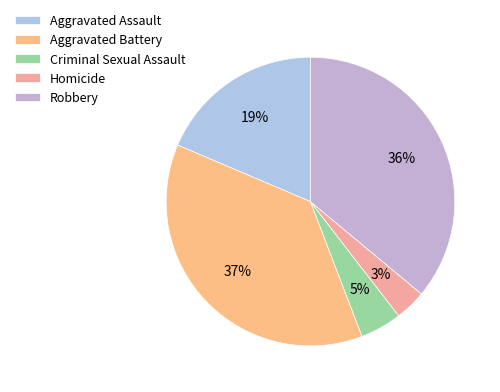

Is it true that Homicide is 17% of the pie?

False